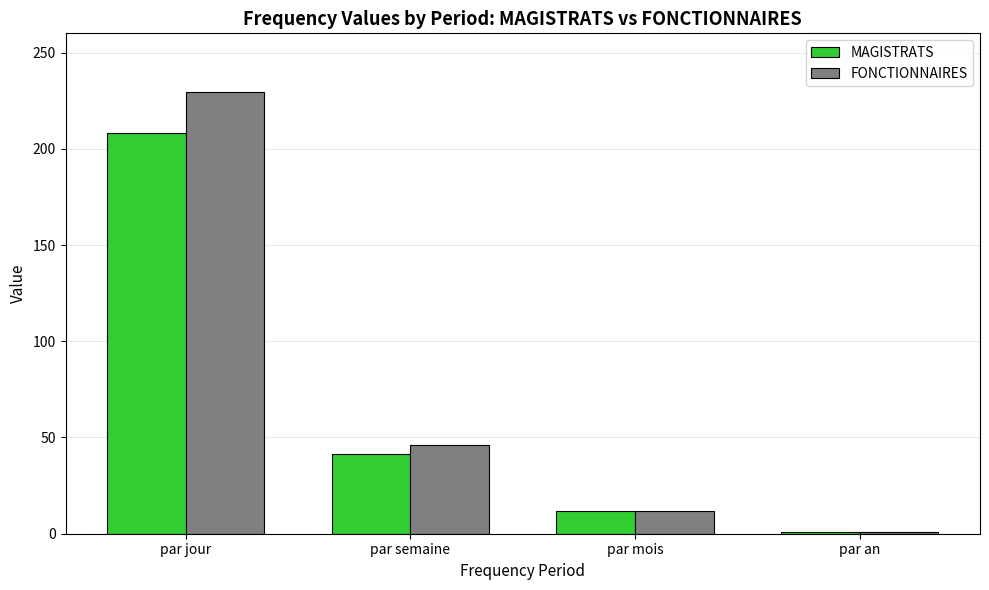

Rank the categories by MAGISTRATS value from highest to lowest.

par jour, par semaine, par mois, par an